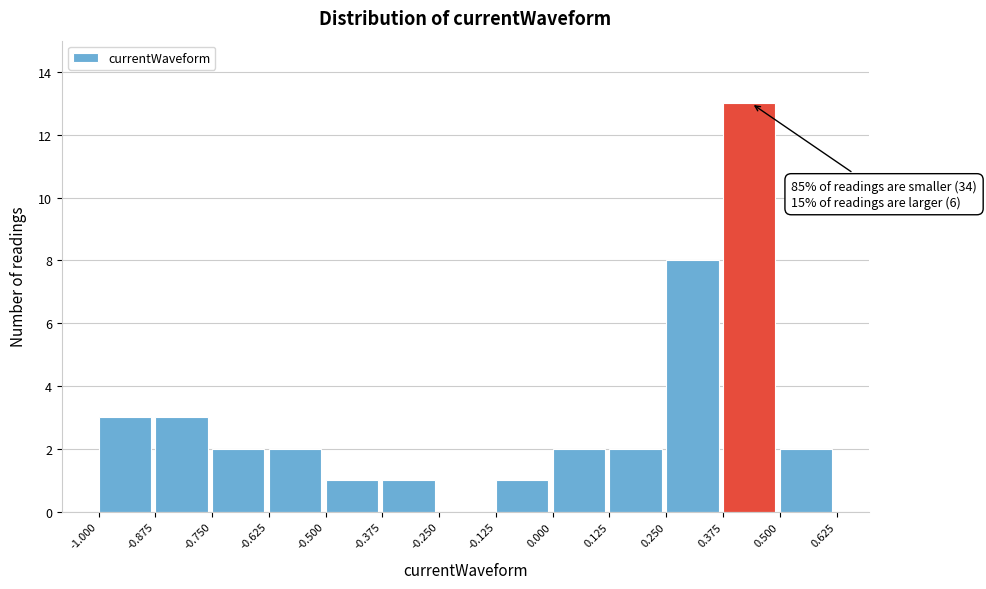

Over which range of the x-axis is the bar tallest?

0.375 to 0.500